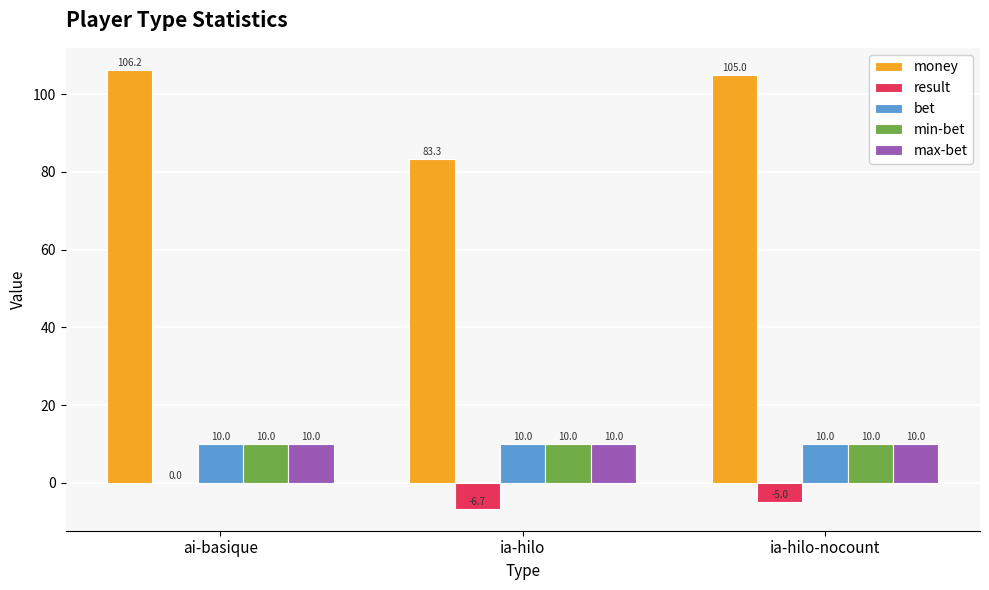

Count the number of data series in this chart.

5